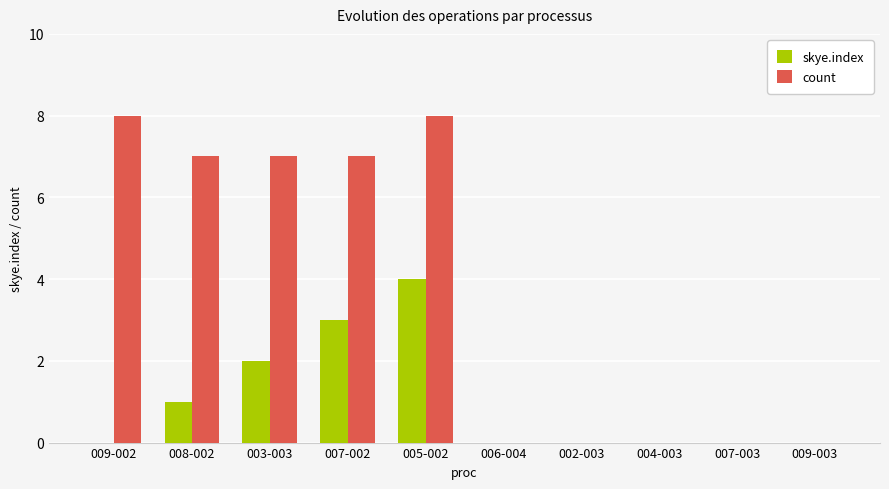

How many count values are between 0 and 7?

8